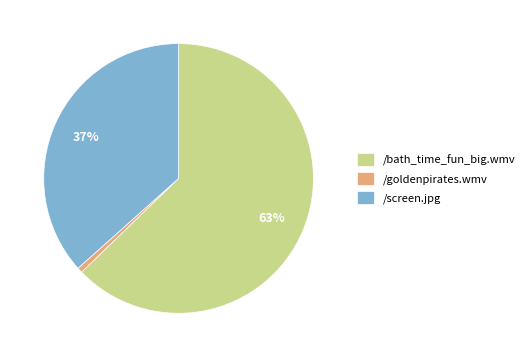

What is the ratio of the value at /screen.jpg to the value at /bath_time_fun_big.wmv?

0.6